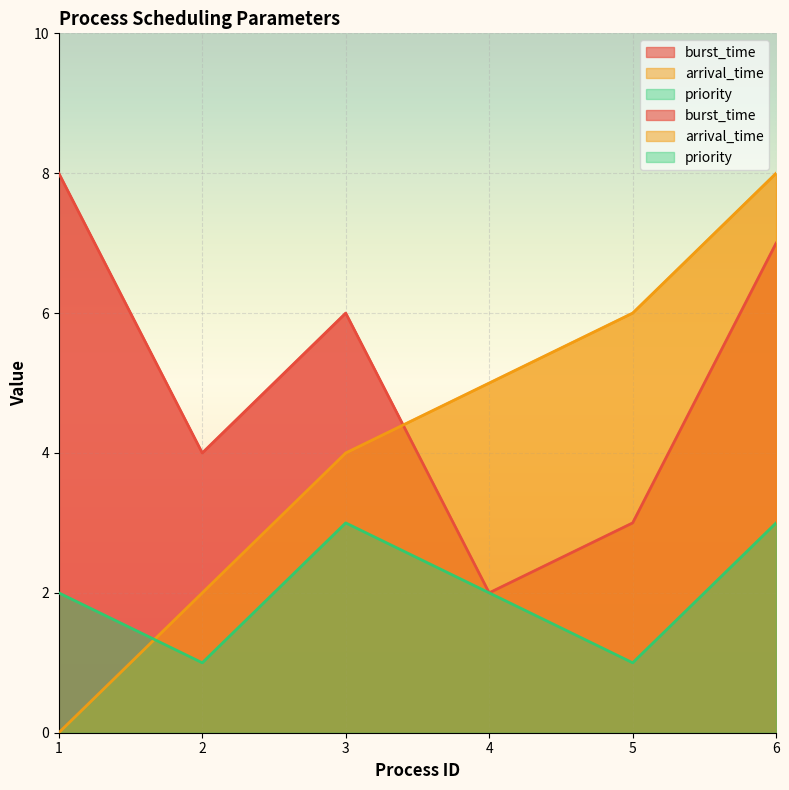

True or false: arrival_time has a value of 5 at 1.

False